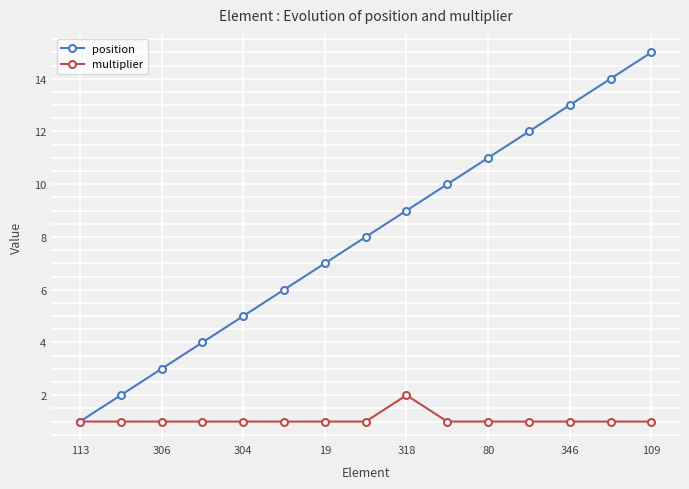

What is the value of the position point at the 11th from the left?

11